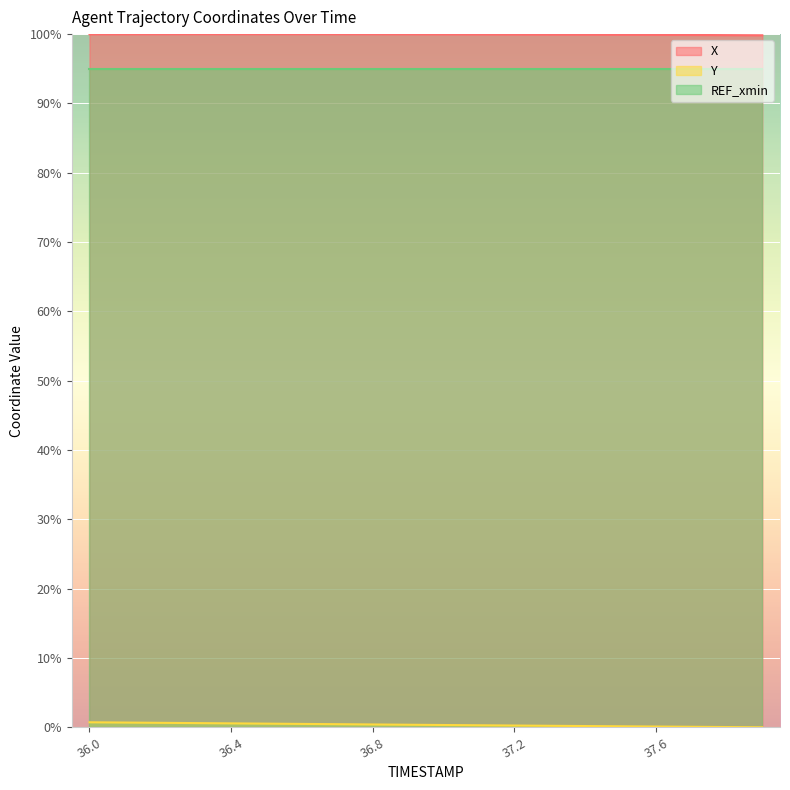

True or false: X and Y intersect in this chart.

False